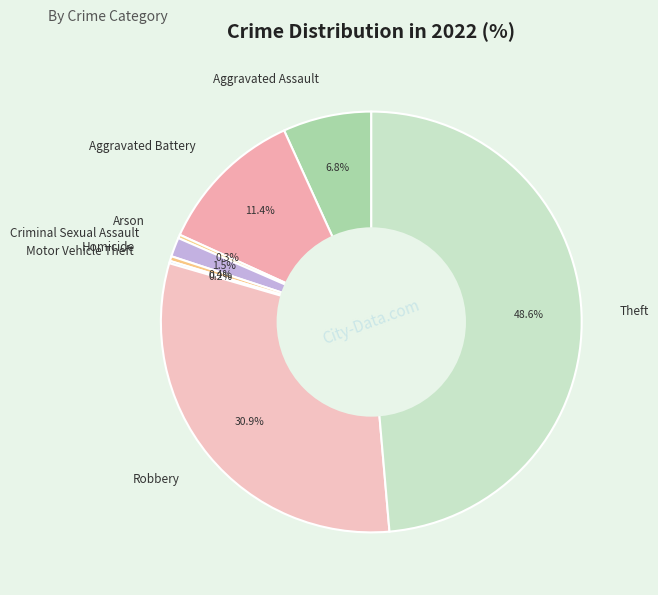

Combined, do Homicide and Robbery account for over 50%?

No